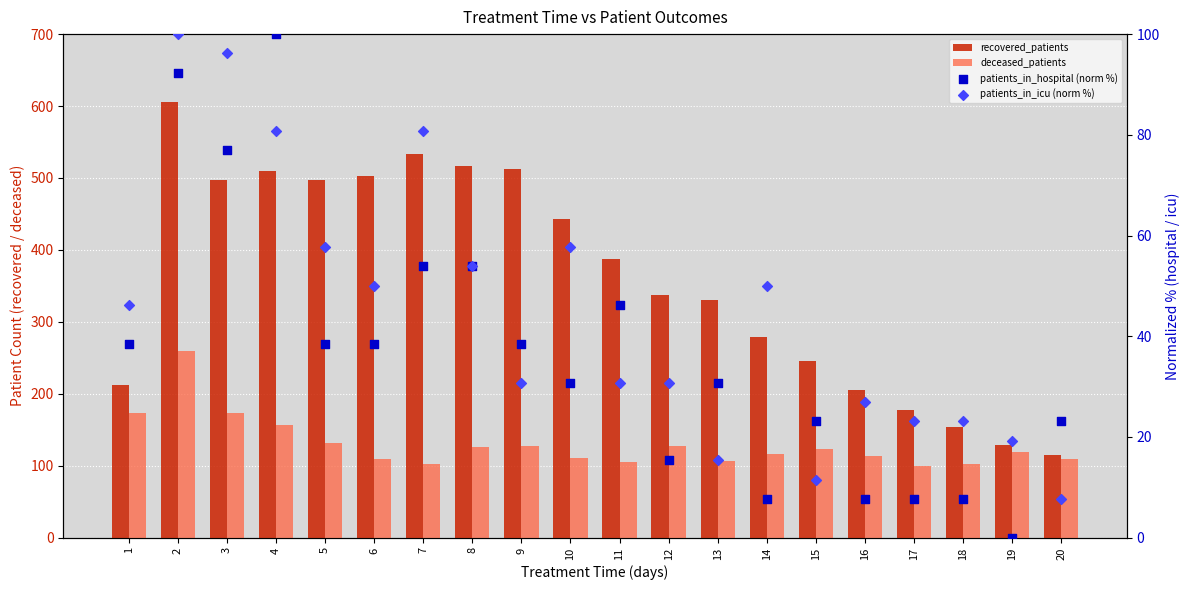

What are all the series names shown in the legend?

recovered_patients, deceased_patients, patients_in_hospital (norm %), patients_in_icu (norm %)